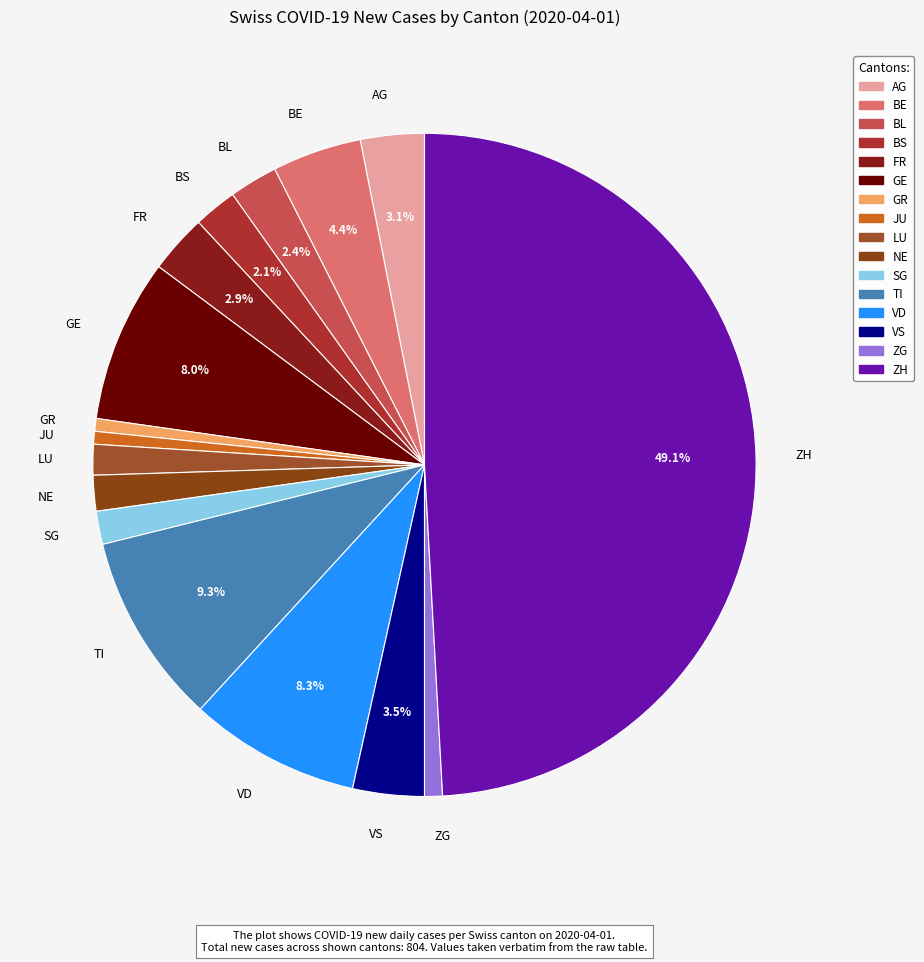

Is the sum of ZG and SG greater than half?

No